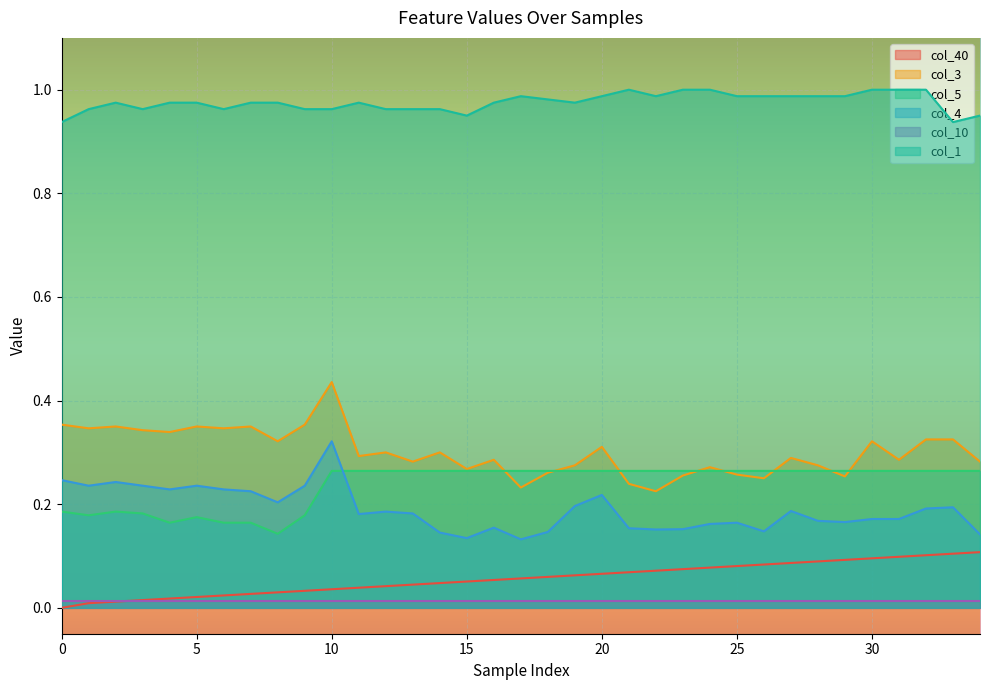

How many interior local peaks does the col_5 series have?

2